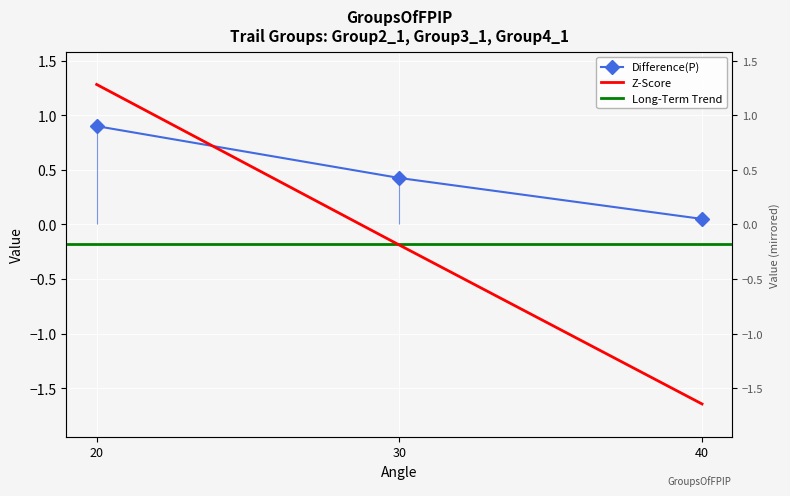

True or false: Z-Score has a value of -2.5 at 40.

False